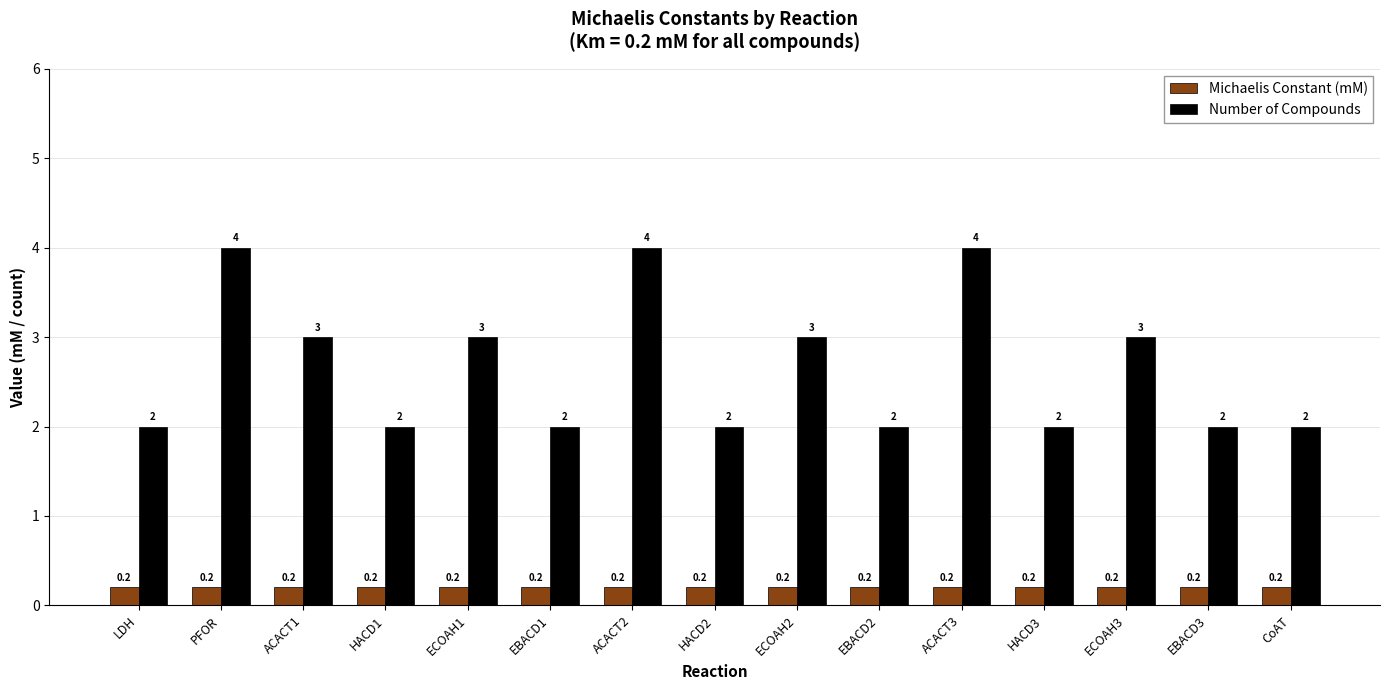

Which series changed the most between LDH and ACACT2?

Number of Compounds